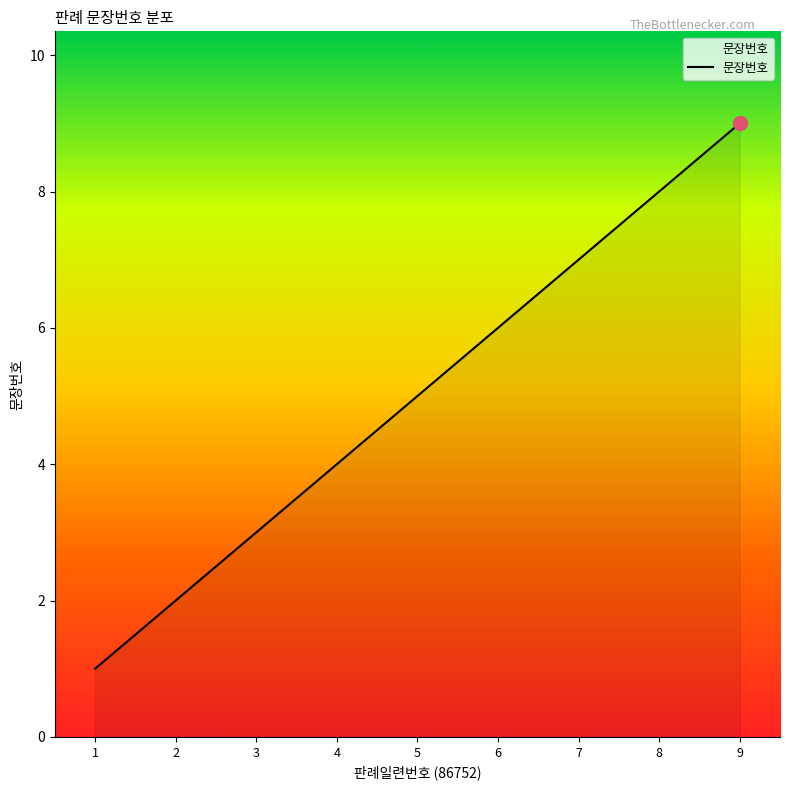

Which label corresponds to the largest value in the chart?

9